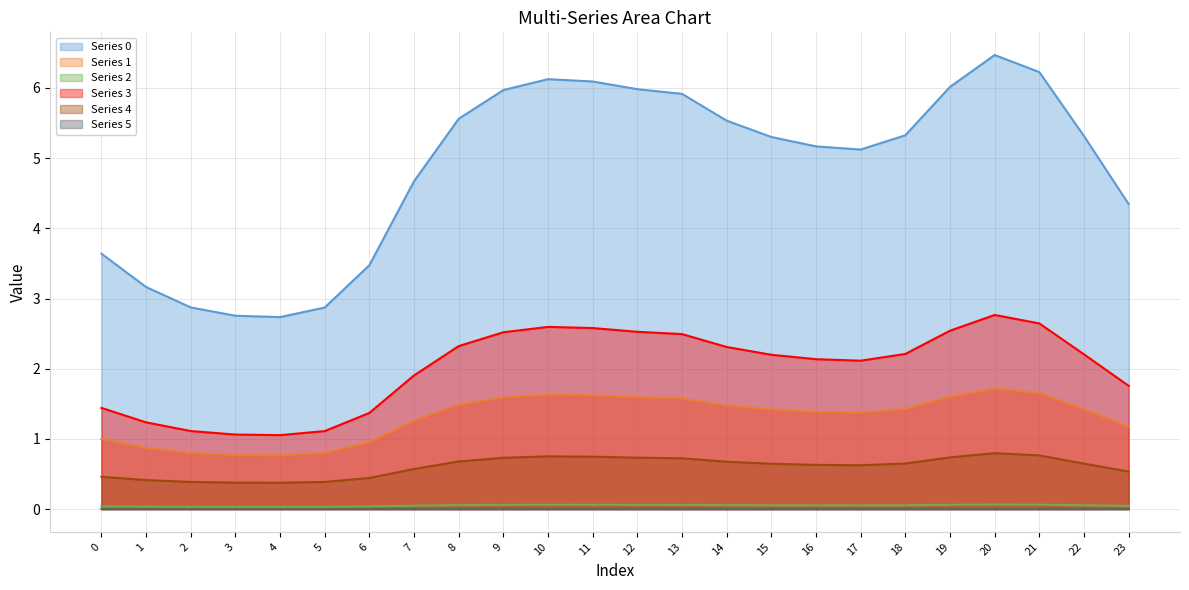

What is the value of the Series 3 point at the 2nd from the left?

1.2